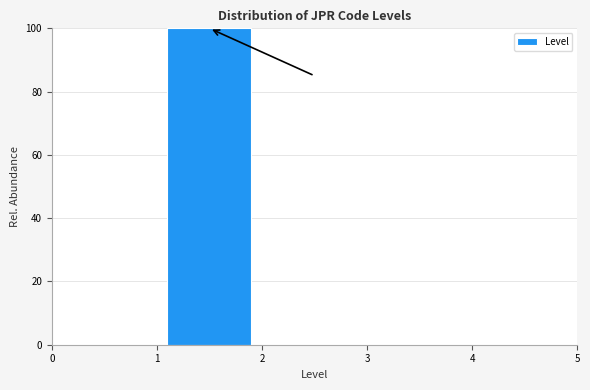

Reading left to right, transcribe this chart: for each bar, give the range it covers on the x-axis and its height. The values are not printed on the chart, so give them approximately, as read against the axis.

0 to 1: 0
1 to 2: 100
2 to 3: 0
3 to 4: 0
4 to 5: 0